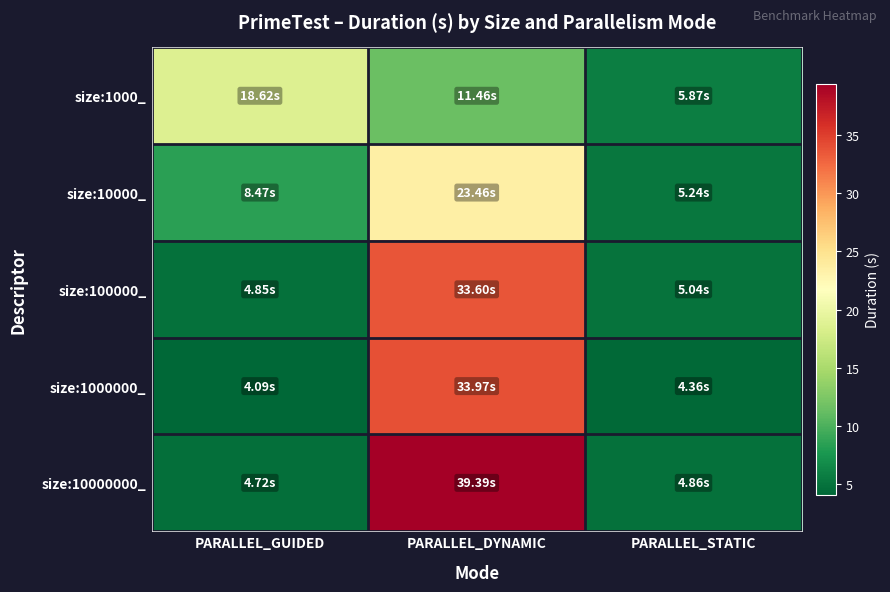

Which series has the largest range (max minus min)?

size:10000000_